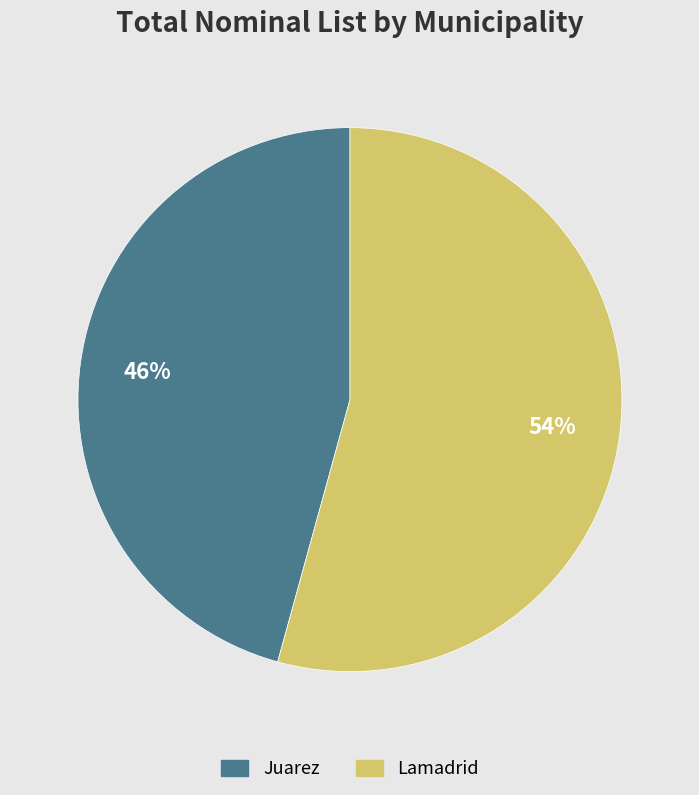

Which category has the smallest portion of the pie?

Juarez